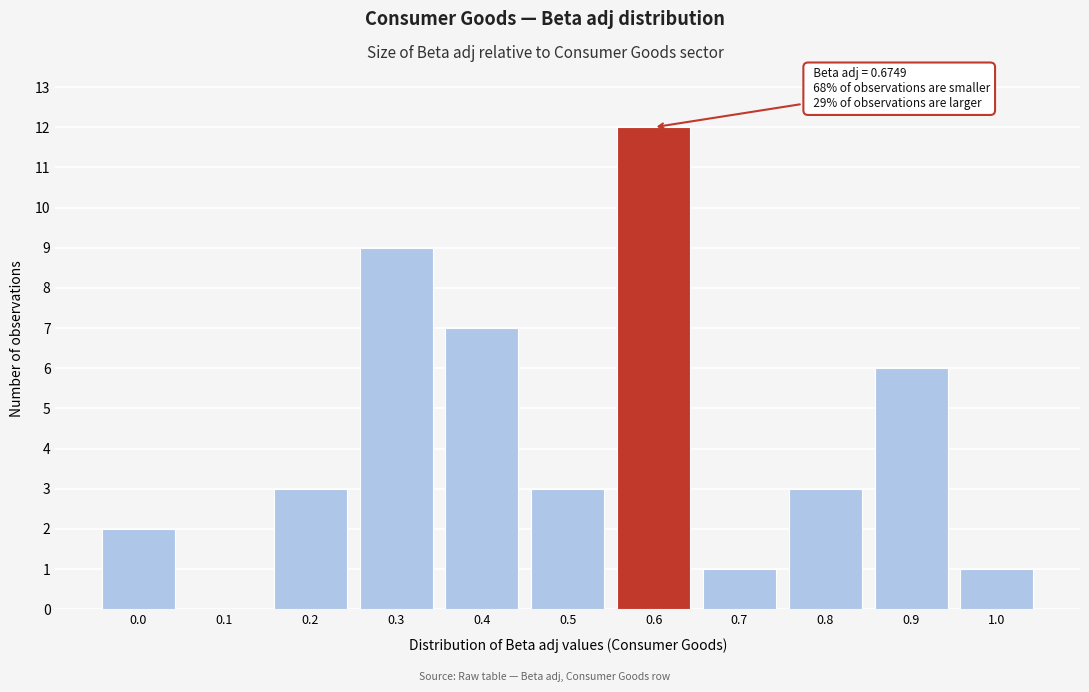

Reading left to right, what are all the values shown in this chart?

0.0=2	0.1=0	0.2=3	0.3=9	0.4=7	0.5=3	0.6=12	0.7=1	0.8=3	0.9=6	1.0=1